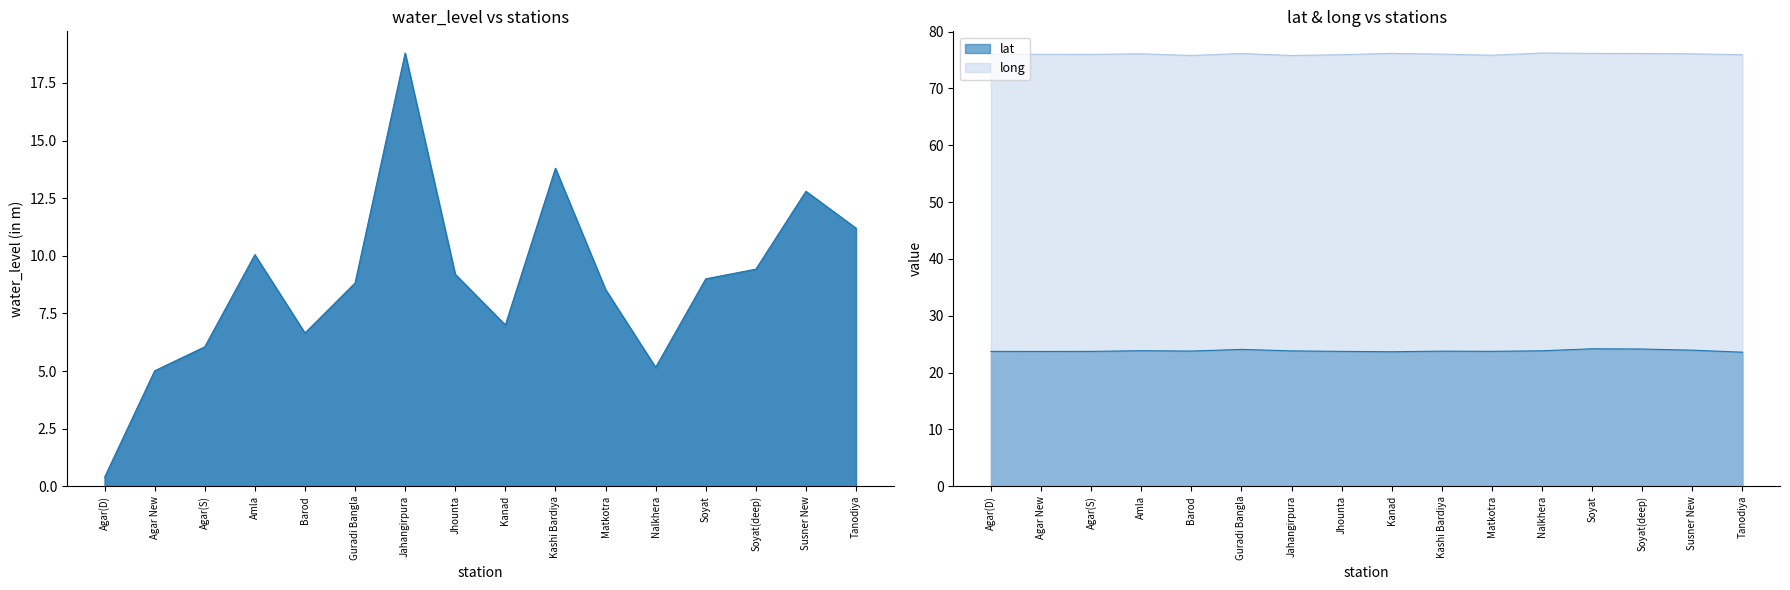

True or false: water_level (in m) and long intersect in this chart.

False